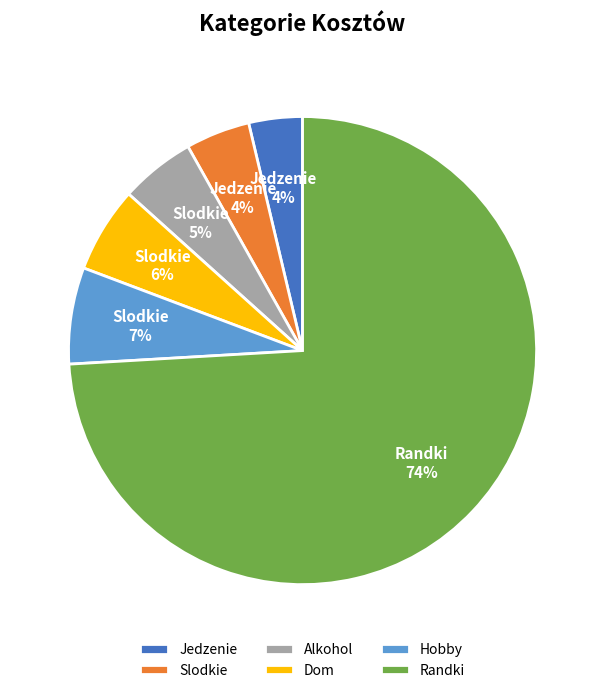

To the nearest percent, what portion does Dom represent?

6%